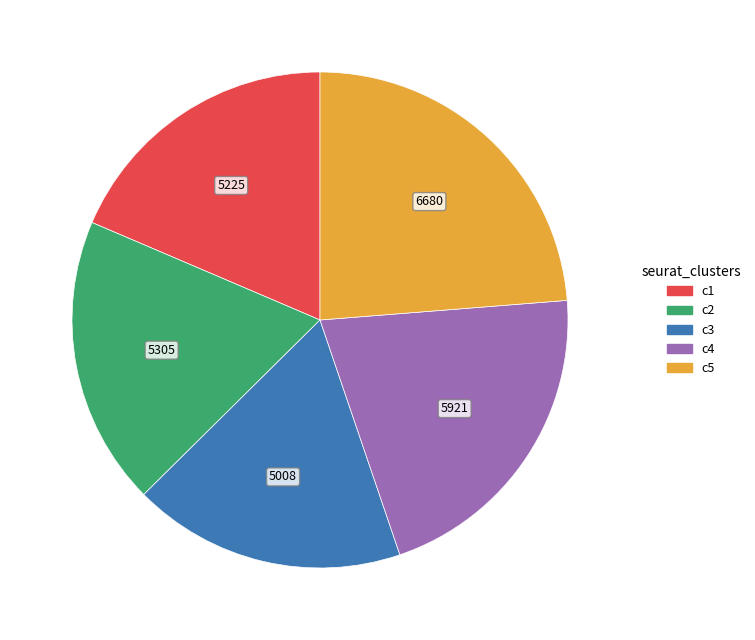

Which slice is the smallest?

c3